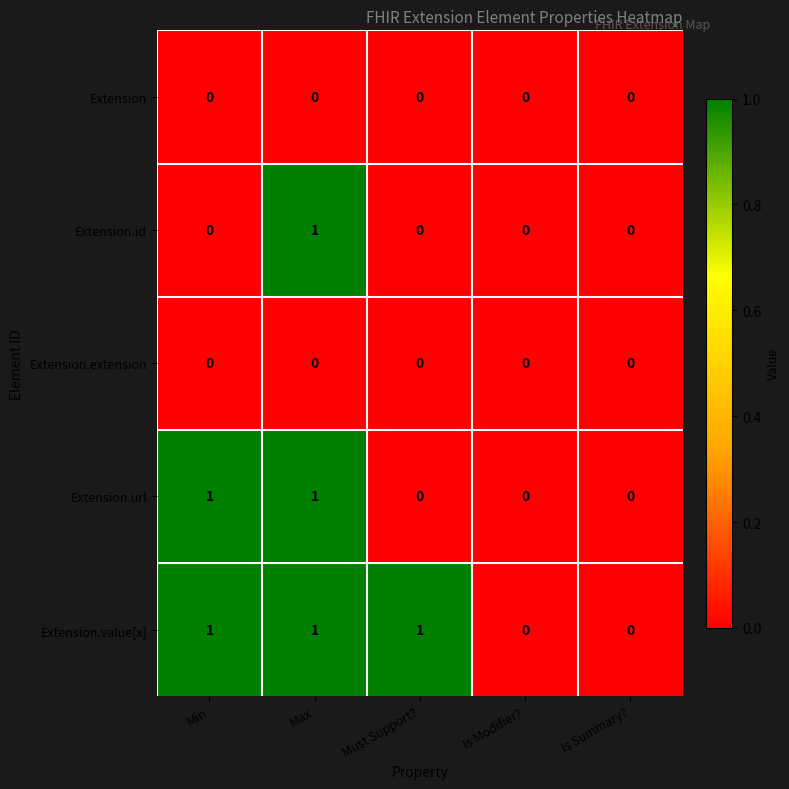

Between Must Support? and Is Summary?, which series saw the biggest shift?

Extension.value[x]